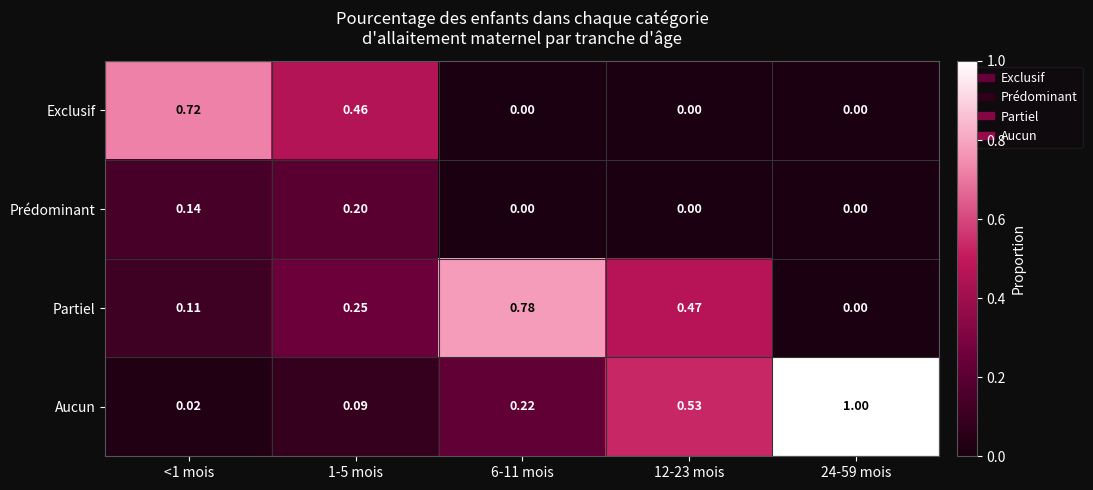

Which series changed the most between 1-5 mois and 6-11 mois?

Partiel